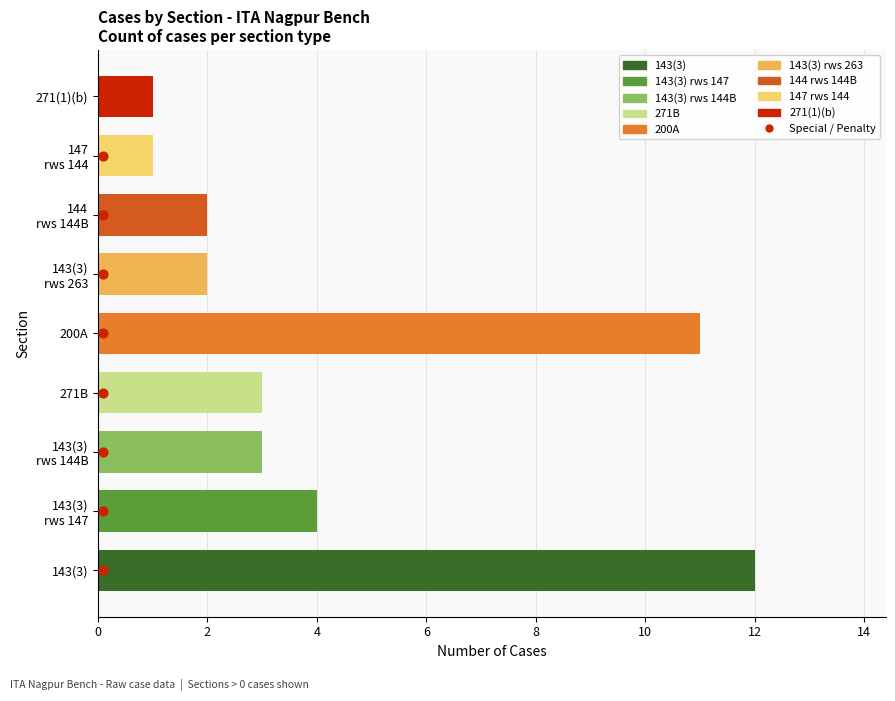

What is the change in value from 2 to 14?

+6